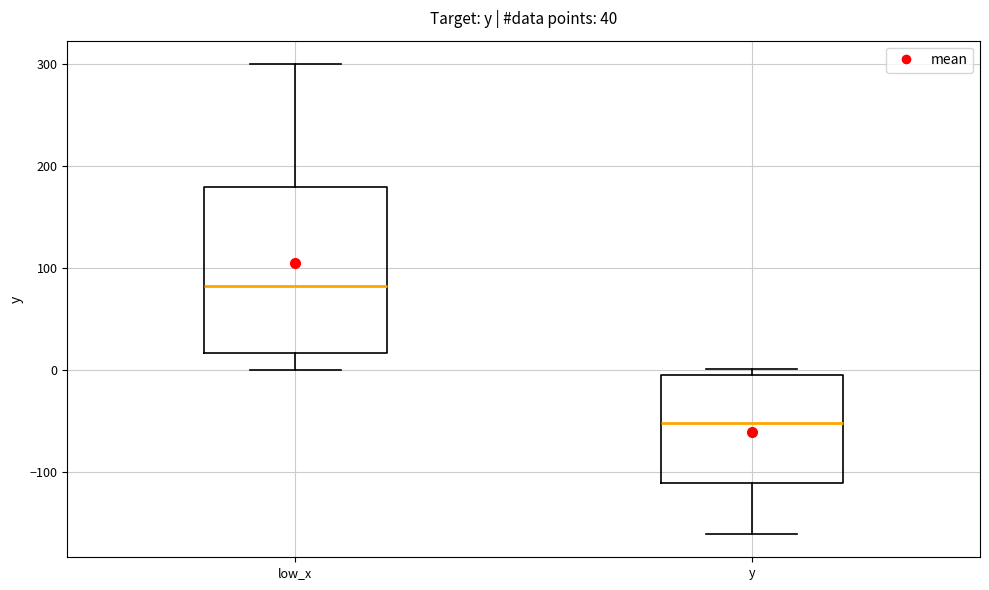

Where is the upper edge of the box for y on the y-axis? The values are not printed on the chart, so give them approximately, as read against the axis.

0